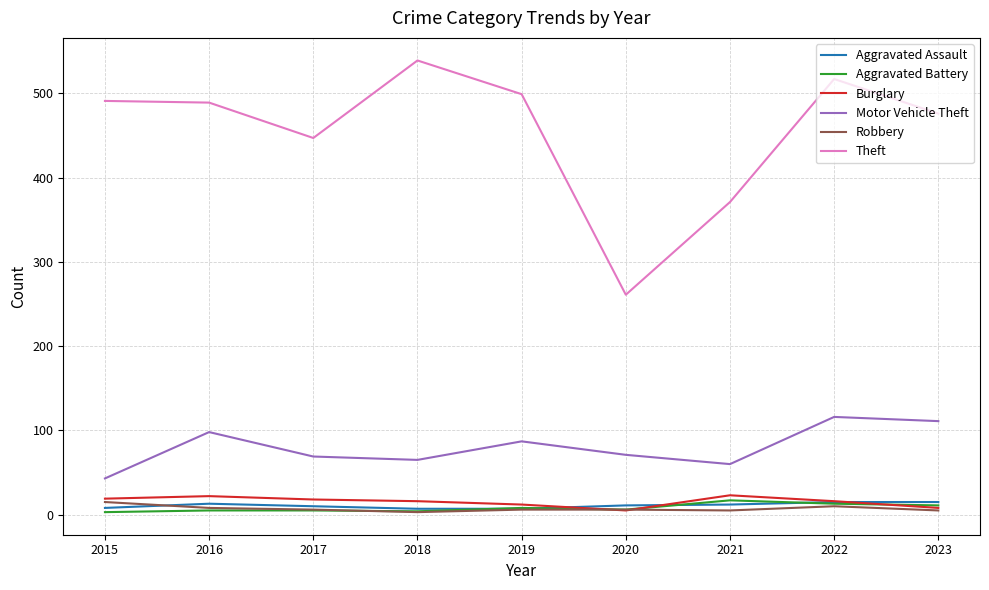

Which series has the largest range (max minus min)?

Theft